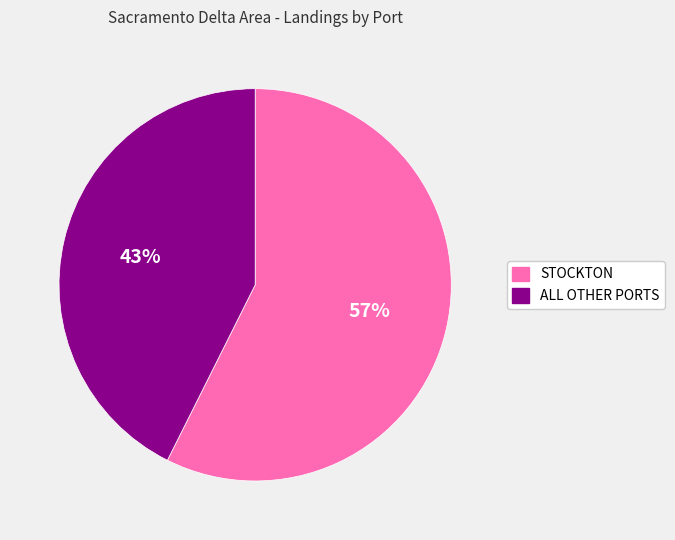

Approximately how many times larger is the value at STOCKTON compared to ALL OTHER PORTS?

1.3